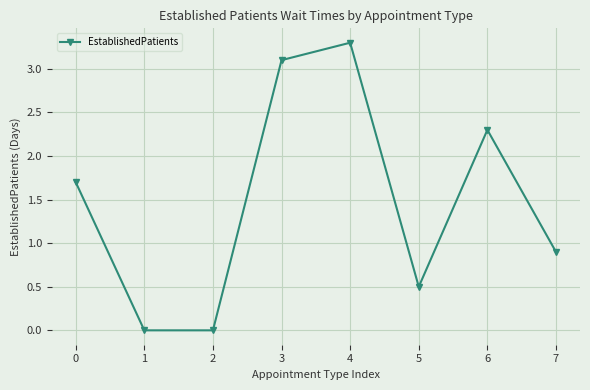

What is the difference between the second highest and minimum values?

3.1